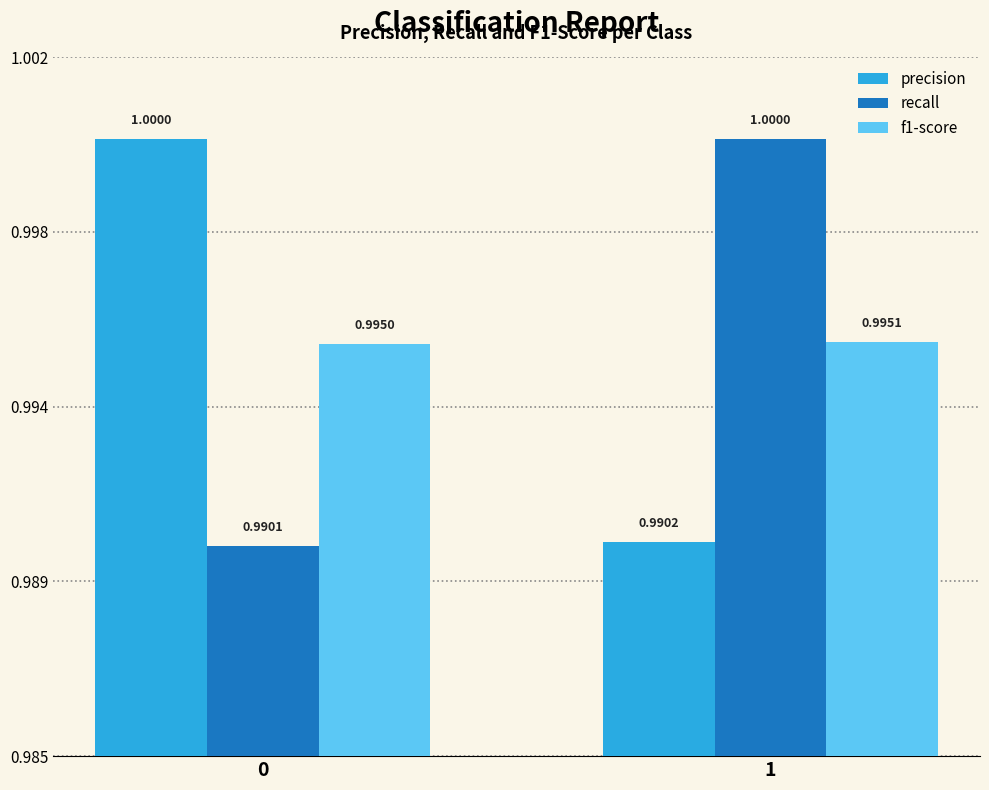

Count the precision values in the range 0 to 1.

2